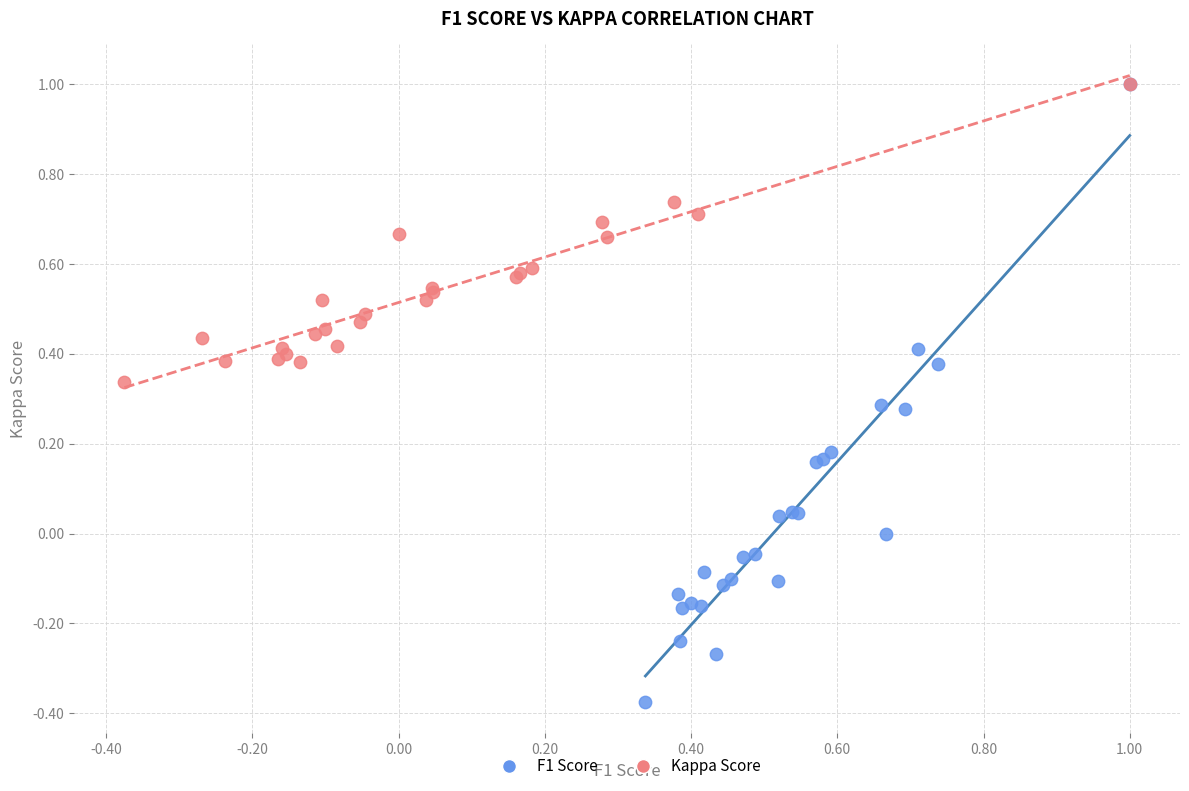

What are all the series names shown in the legend?

F1 Score, Kappa Score